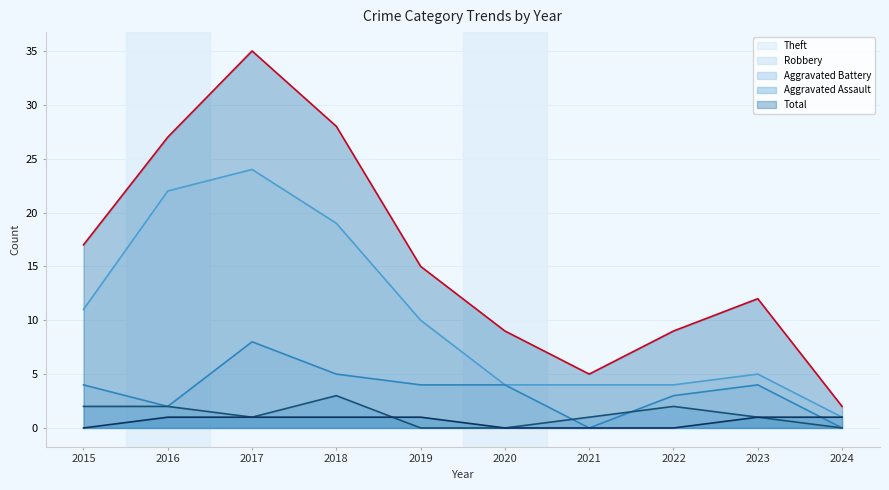

What is the average value of the Total line series?

16